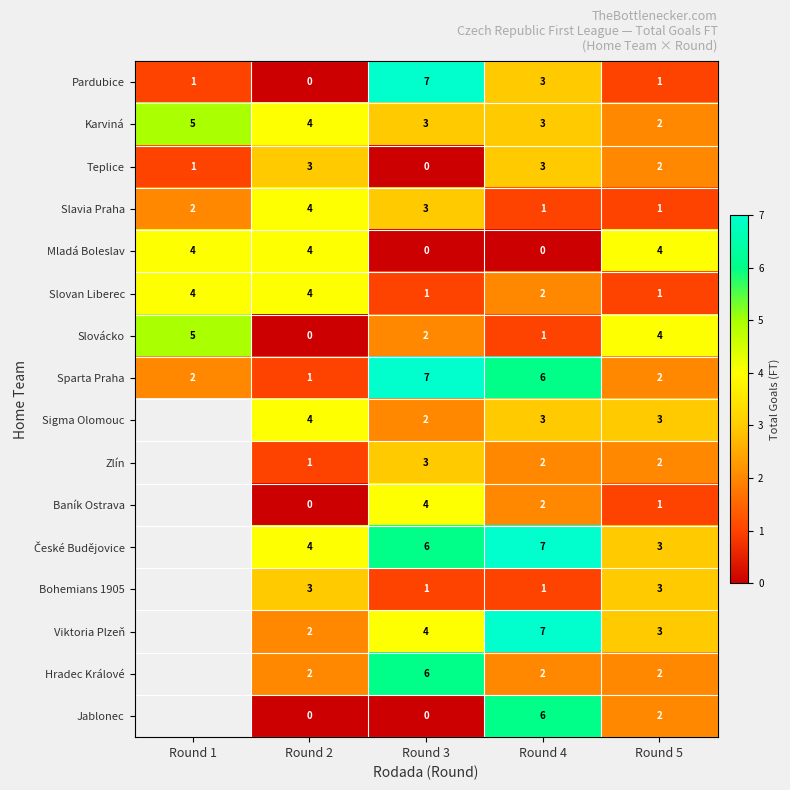

Is it true that Karviná equals 1.1 at Round 4?

False